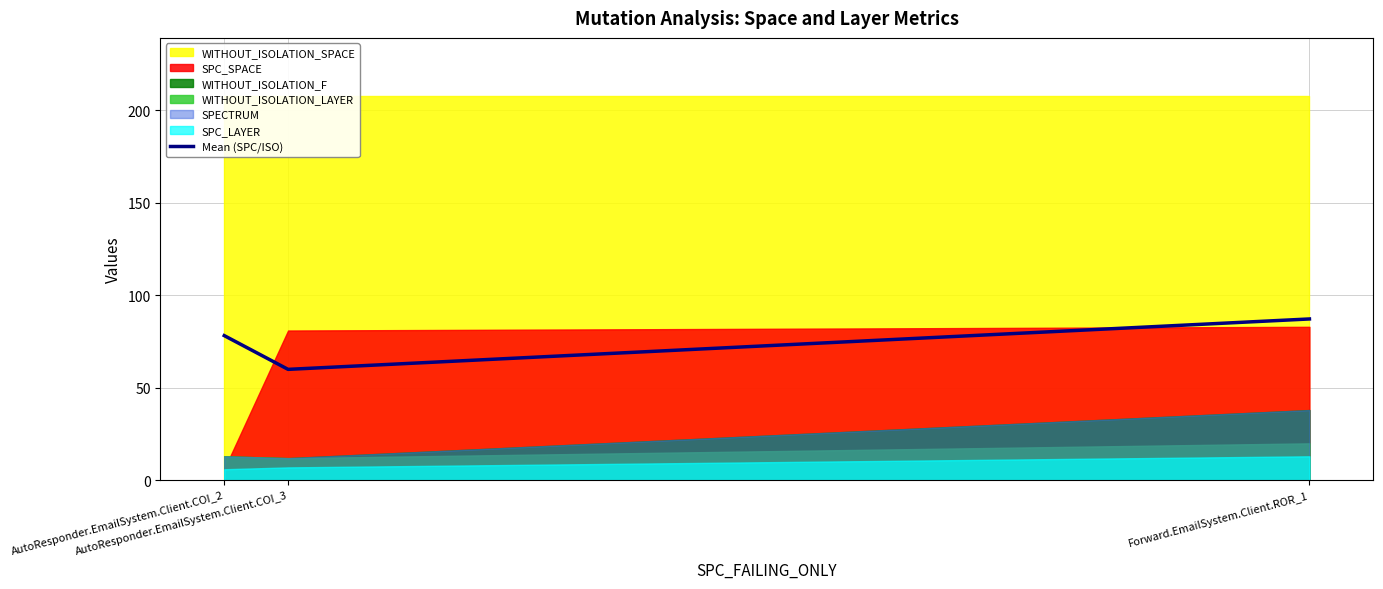

True or false: the data shows 79.6 at AutoResponder.EmailSystem.Client.COI_3.

False